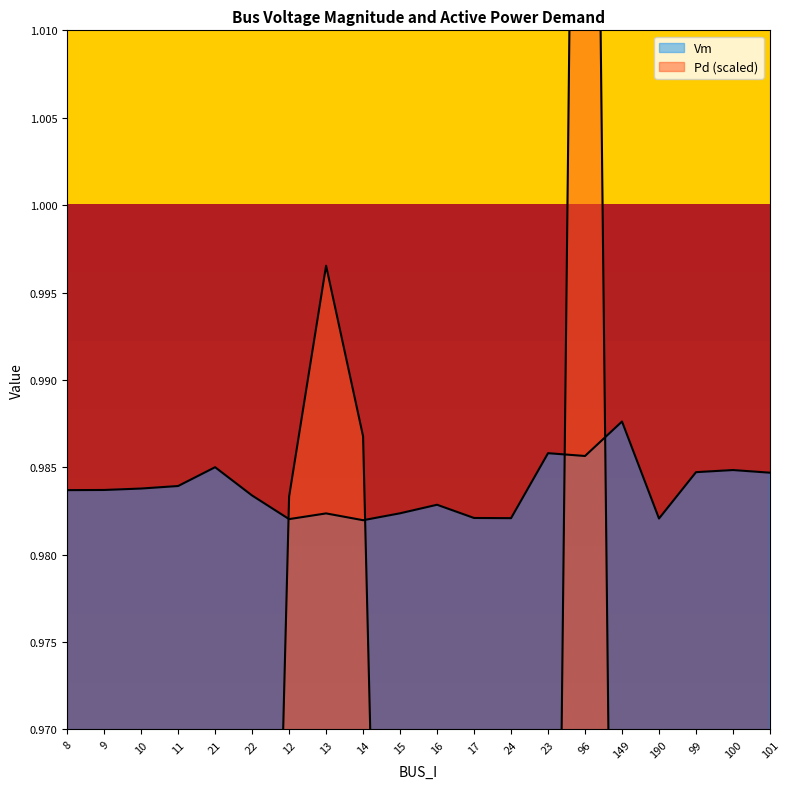

What position from the right is 24?

8